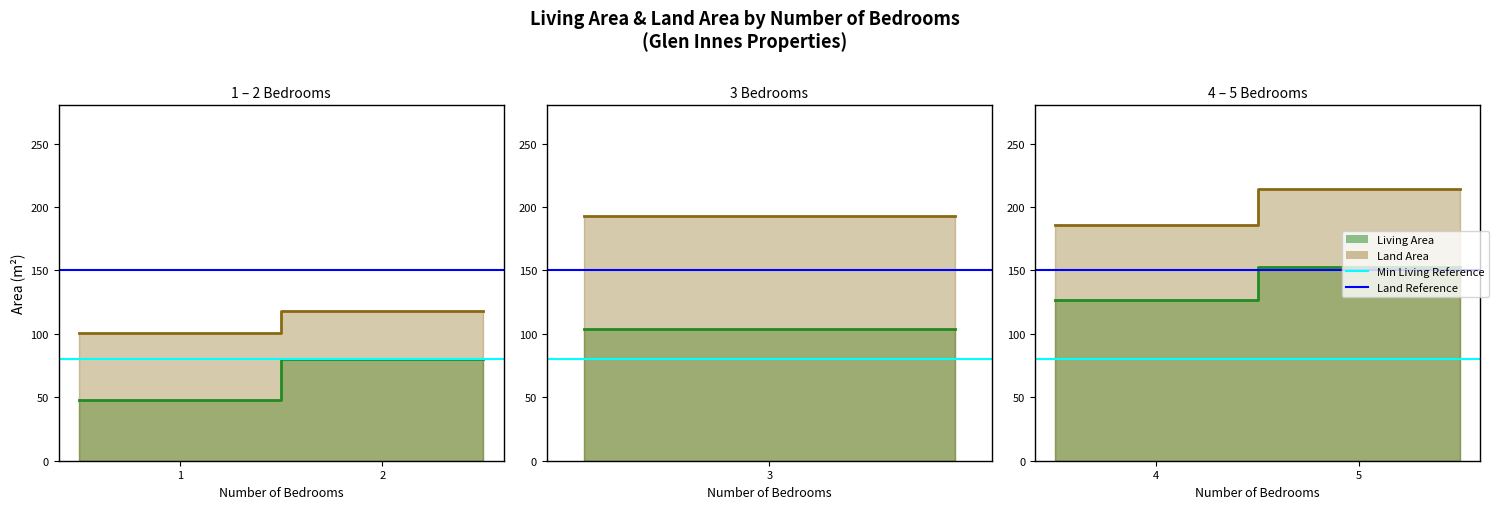

The Ref Land series shows 150 at 1. True or false?

True